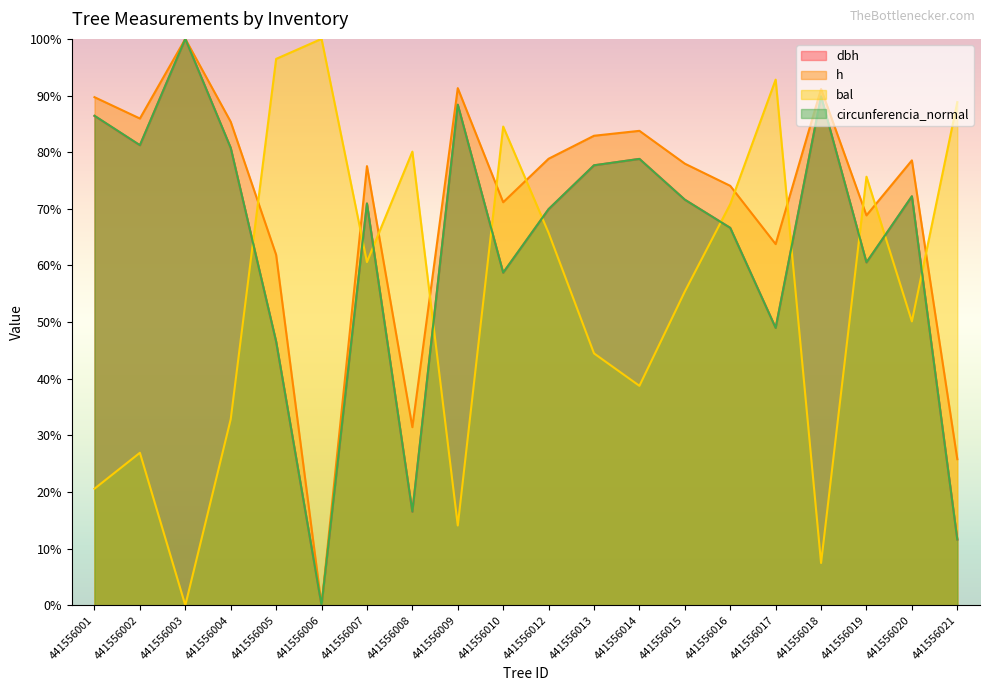

After their last crossing, which series has the higher values: circunferencia_normal or bal?

bal